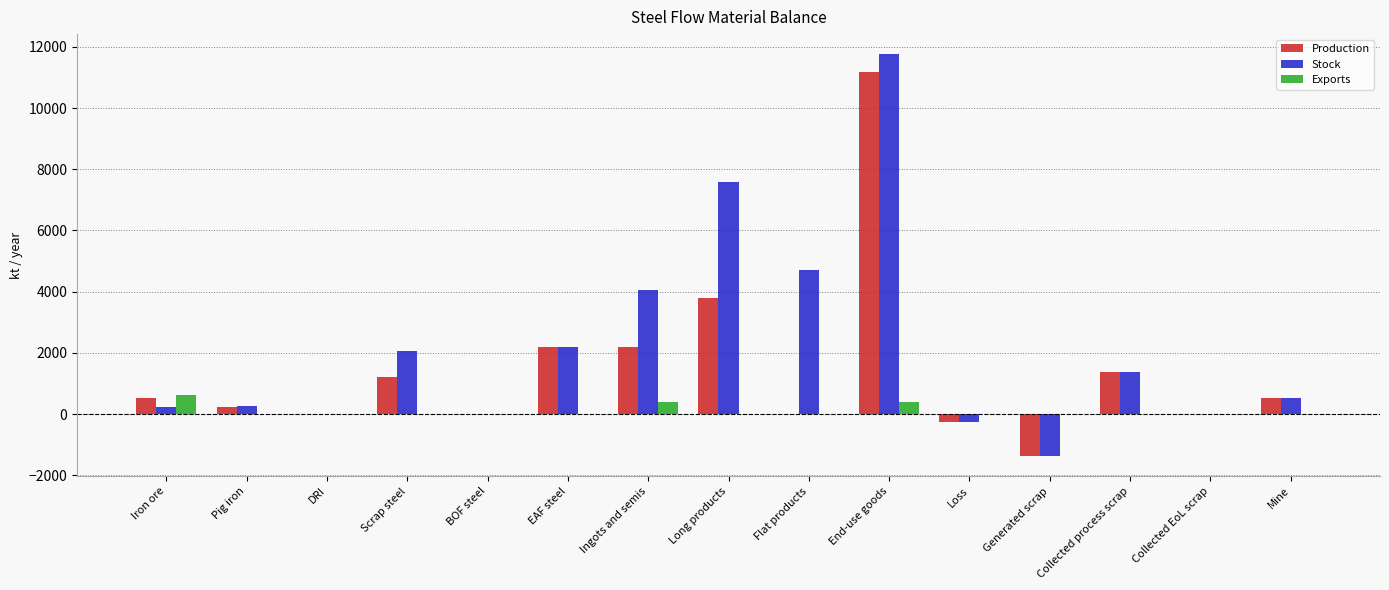

Between End-use goods and Collected process scrap, which series saw the biggest shift?

Stock